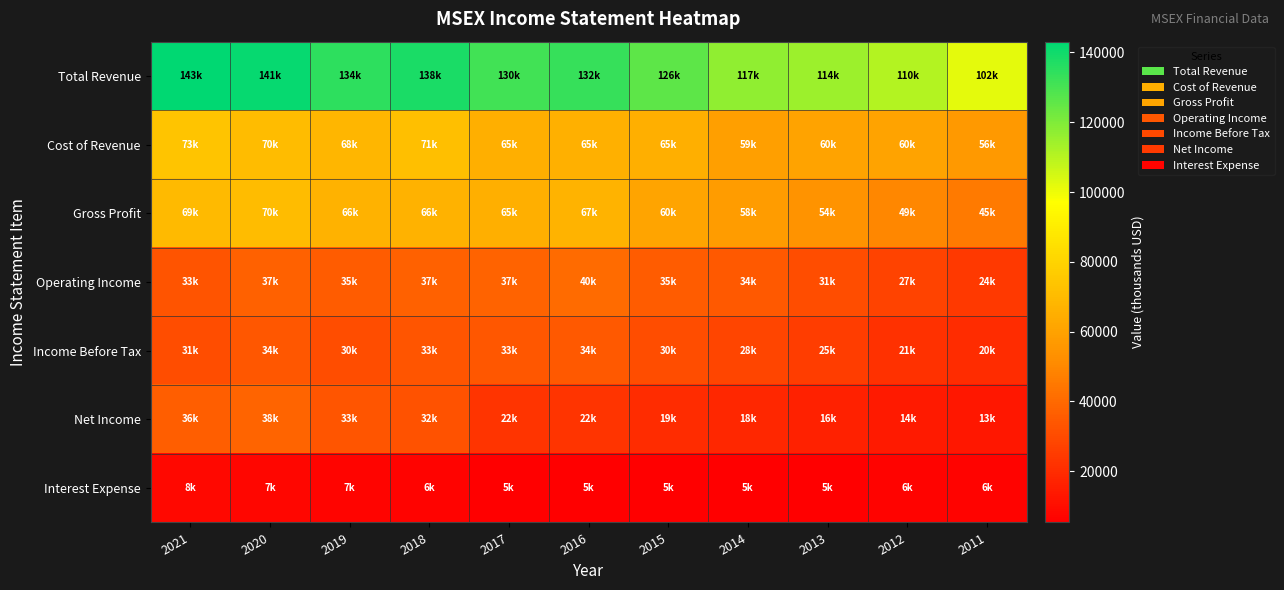

Between 2021 and 2012, which series saw the biggest shift?

Total Revenue